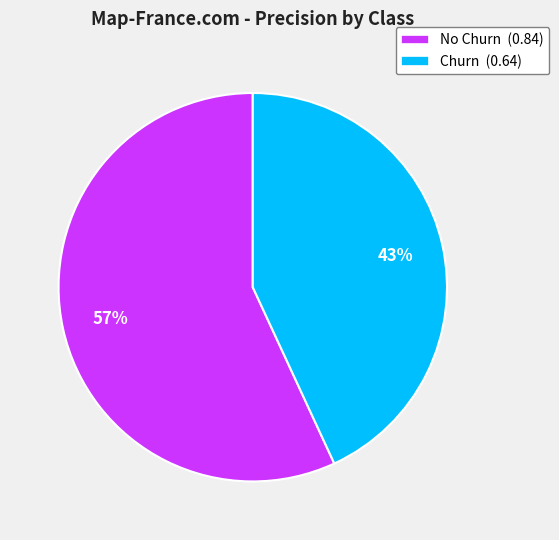

To the nearest percent, what is the difference between the largest and smallest slice percentages?

14%